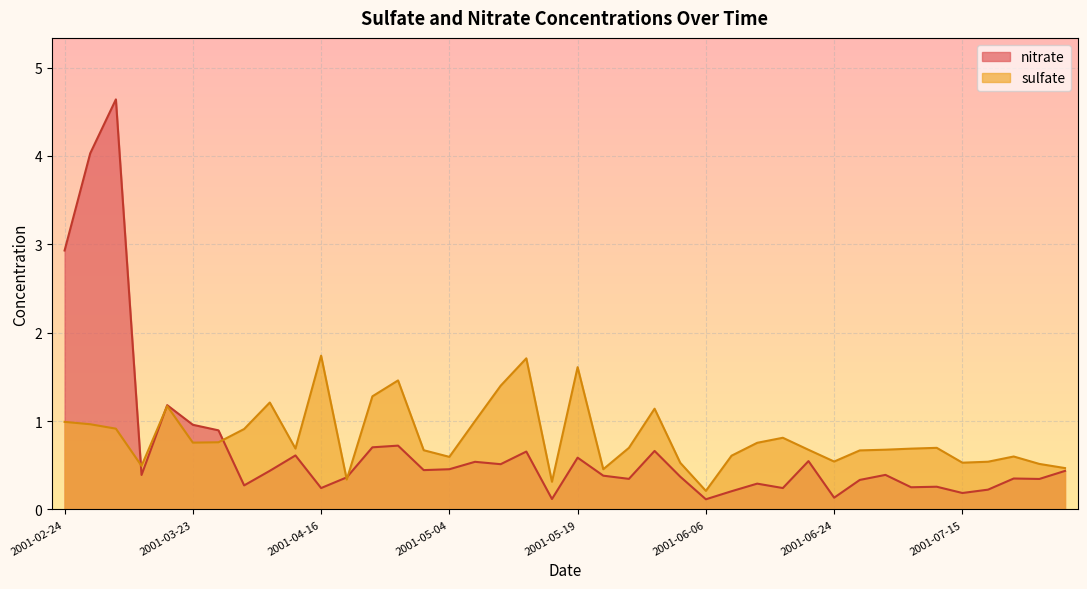

What is the average value of the nitrate series?

0.7